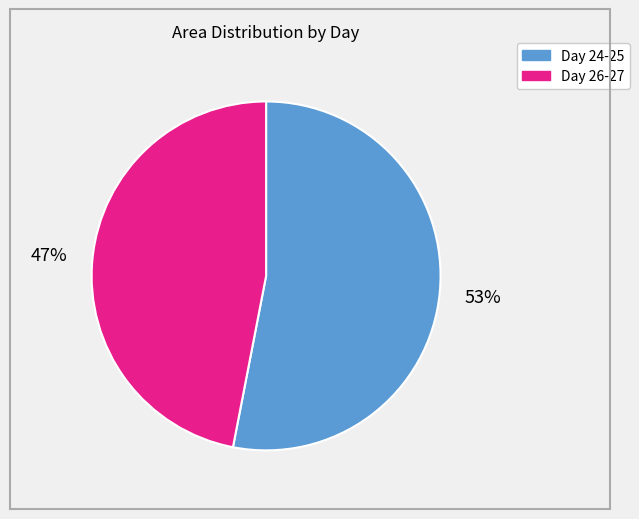

To the nearest percent, what is the average slice percentage?

50%